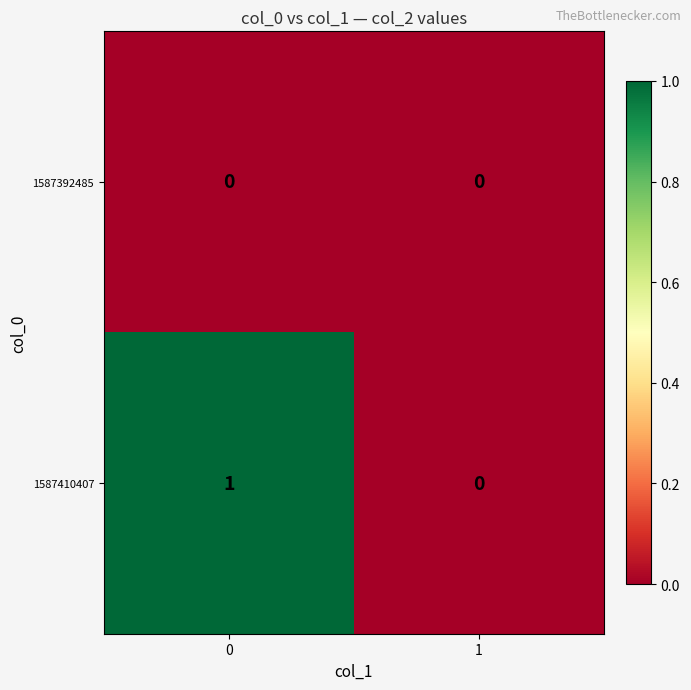

Reading left to right, what are all the values shown in this chart?

1587392485: 0=0	1=0
1587410407: 0=1	1=0